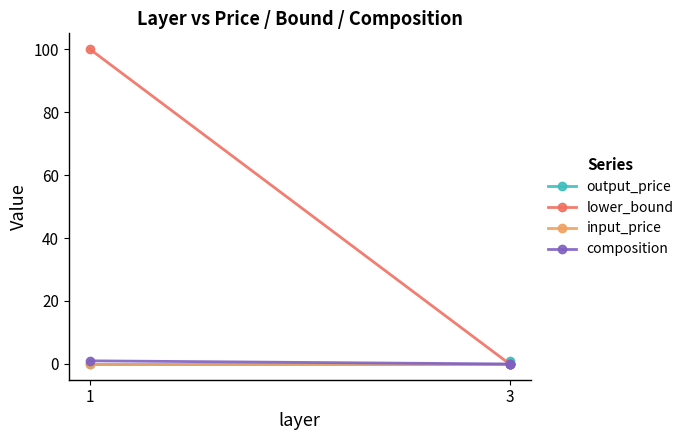

How many series are shown in this chart?

4